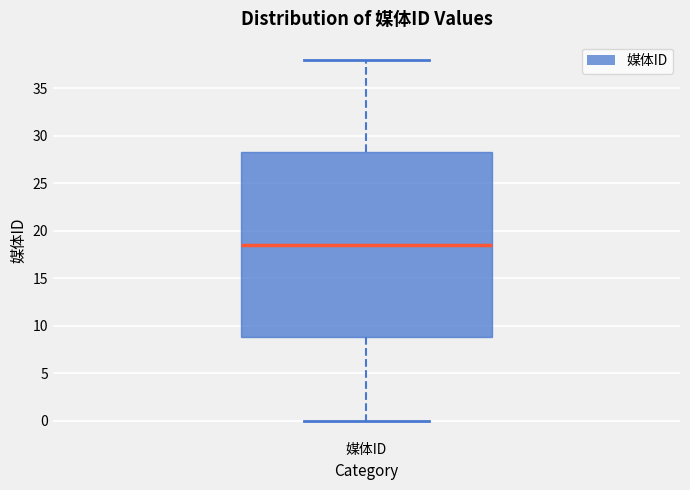

Where does the upper whisker of the box for 媒体ID end on the y-axis? The values are not printed on the chart, so give them approximately, as read against the axis.

38.0